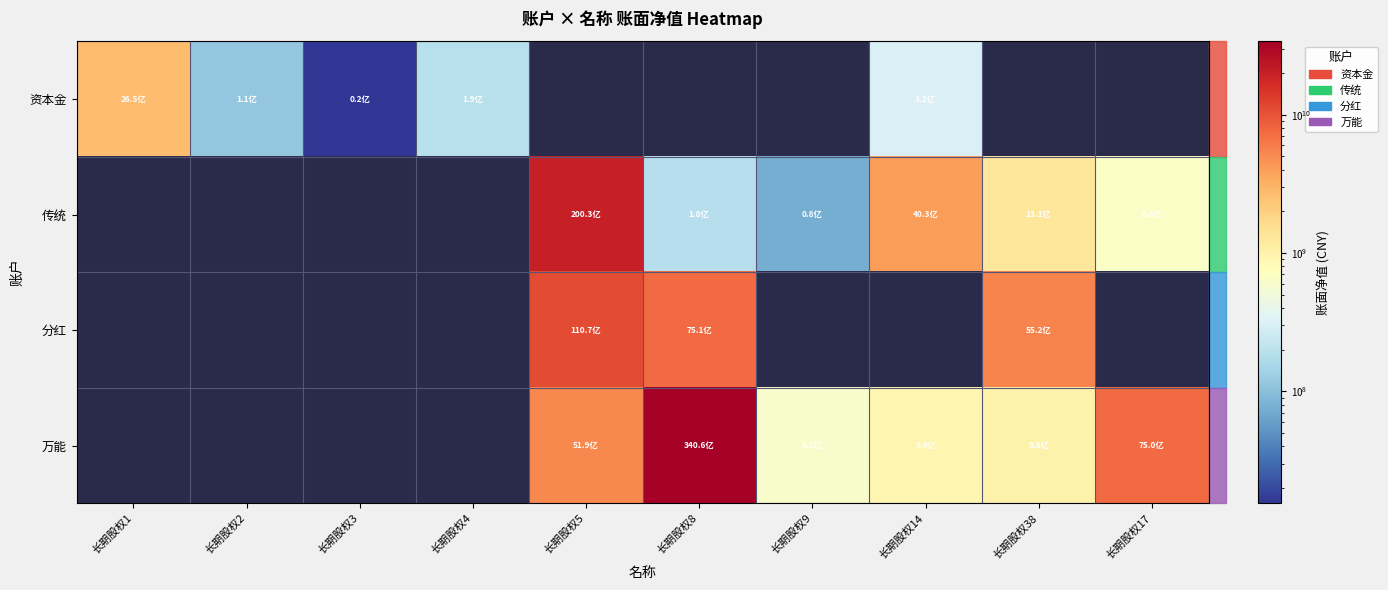

Between 长期股权4 and 长期股权14, which series saw the biggest shift?

资本金